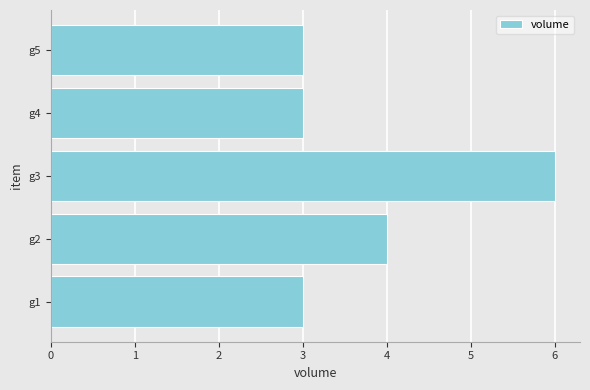

Does the chart contain stacked bars?

No